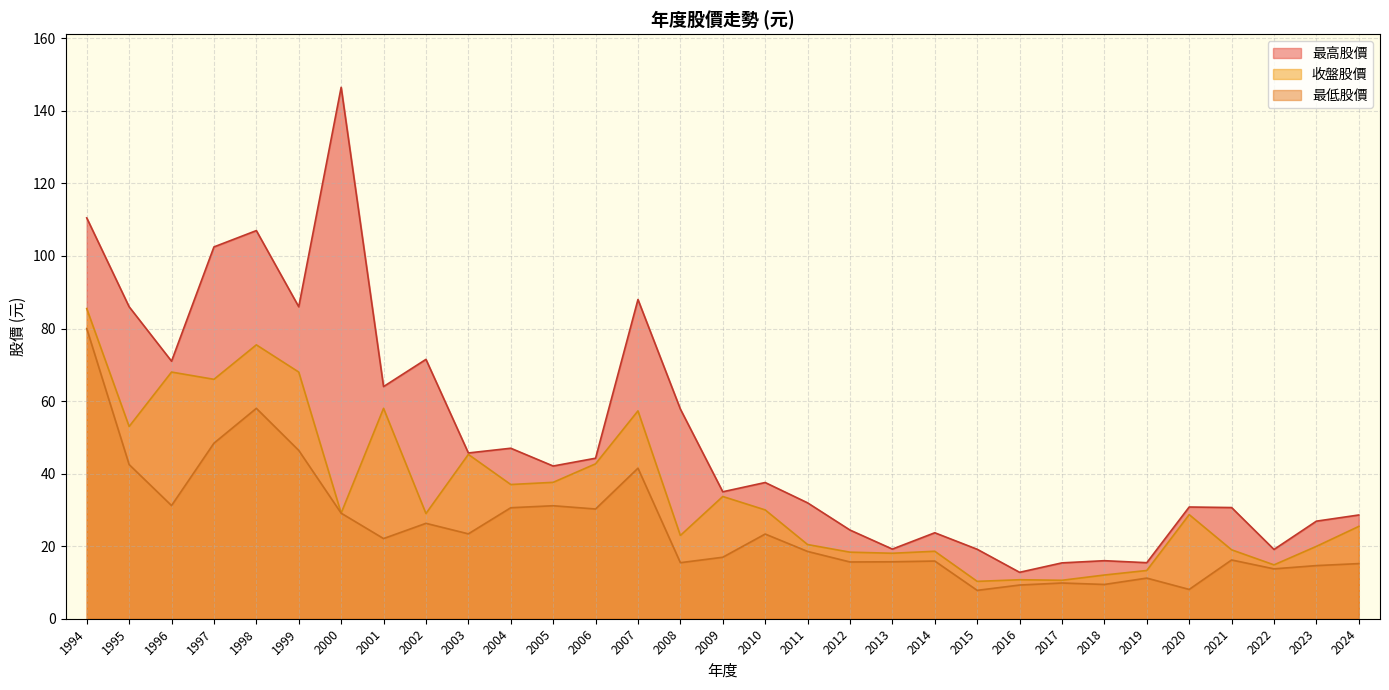

At 2020, list the series in order from smallest to largest.

最低股價, 收盤股價, 最高股價